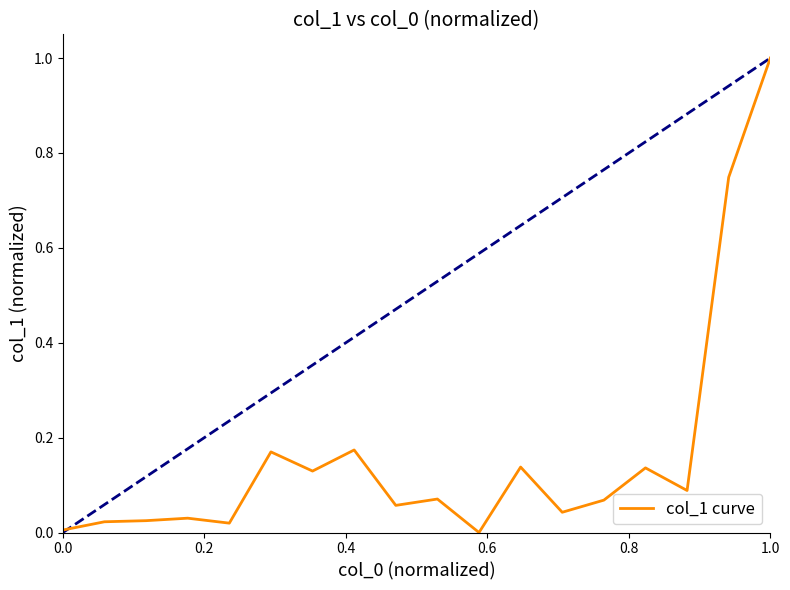

What is the difference between the maximum and minimum values?

1.0